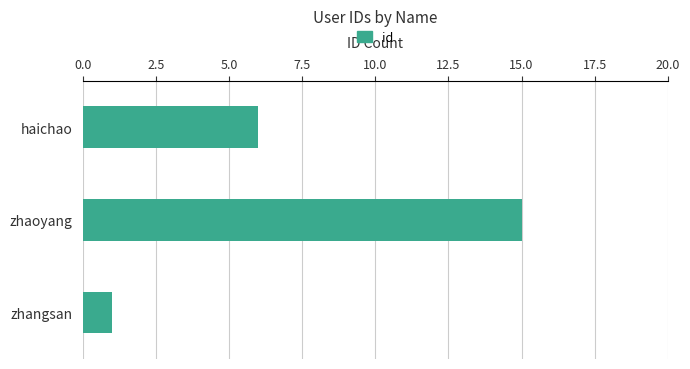

List the labels in order of value, smallest first.

zhangsan, haichao, zhaoyang